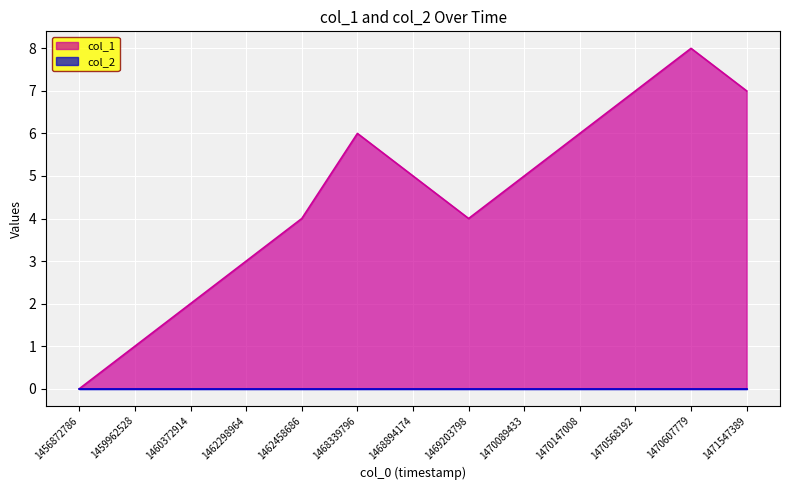

Which label corresponds to the largest value in the chart?

1470607779